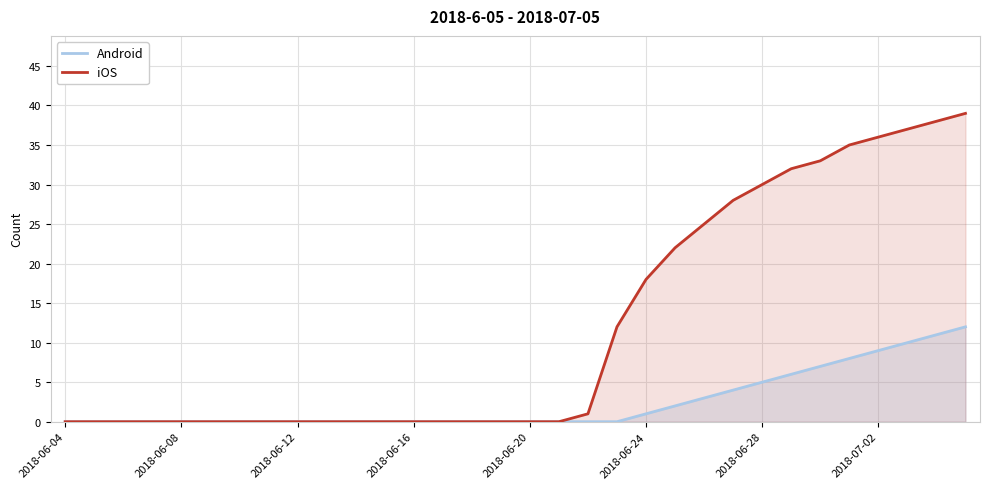

True or false: Android and iOS cross at least once.

False